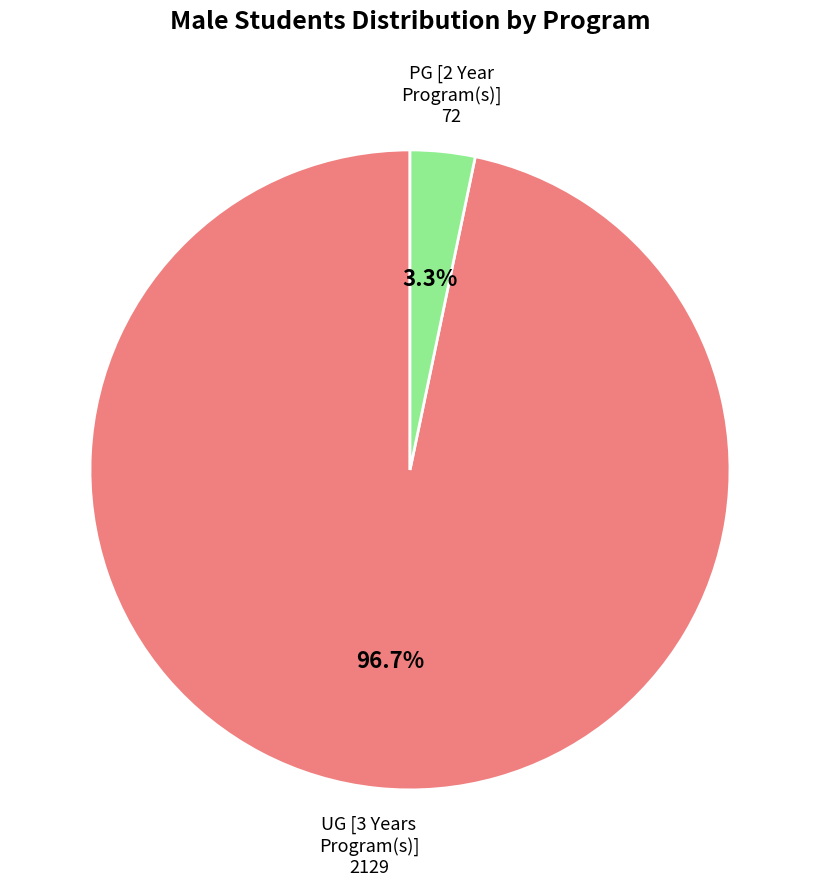

Is there any slice that represents more than half of the pie?

Yes